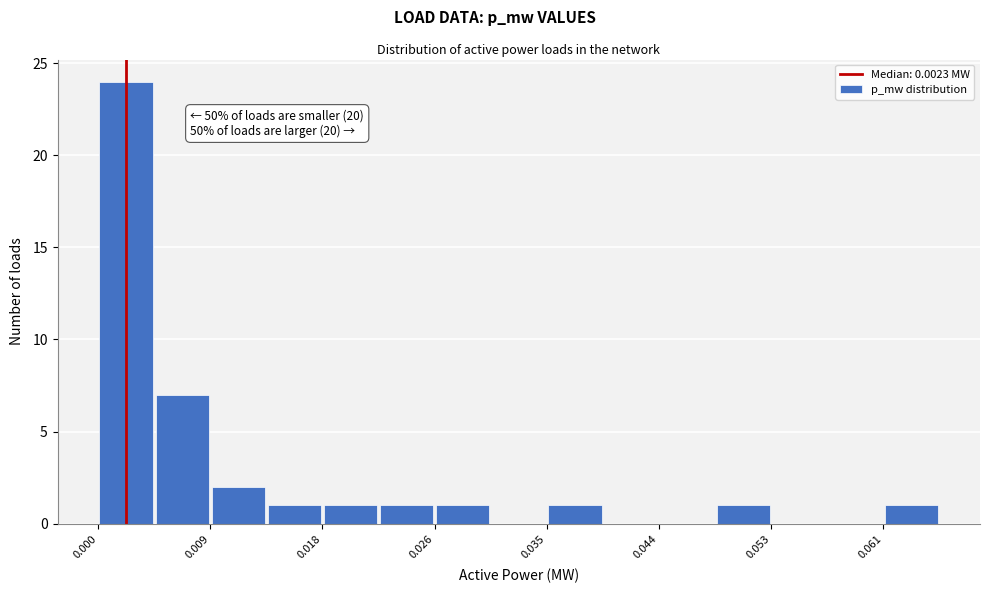

Which range on the x-axis has the tallest bar?

0.000 to 0.005